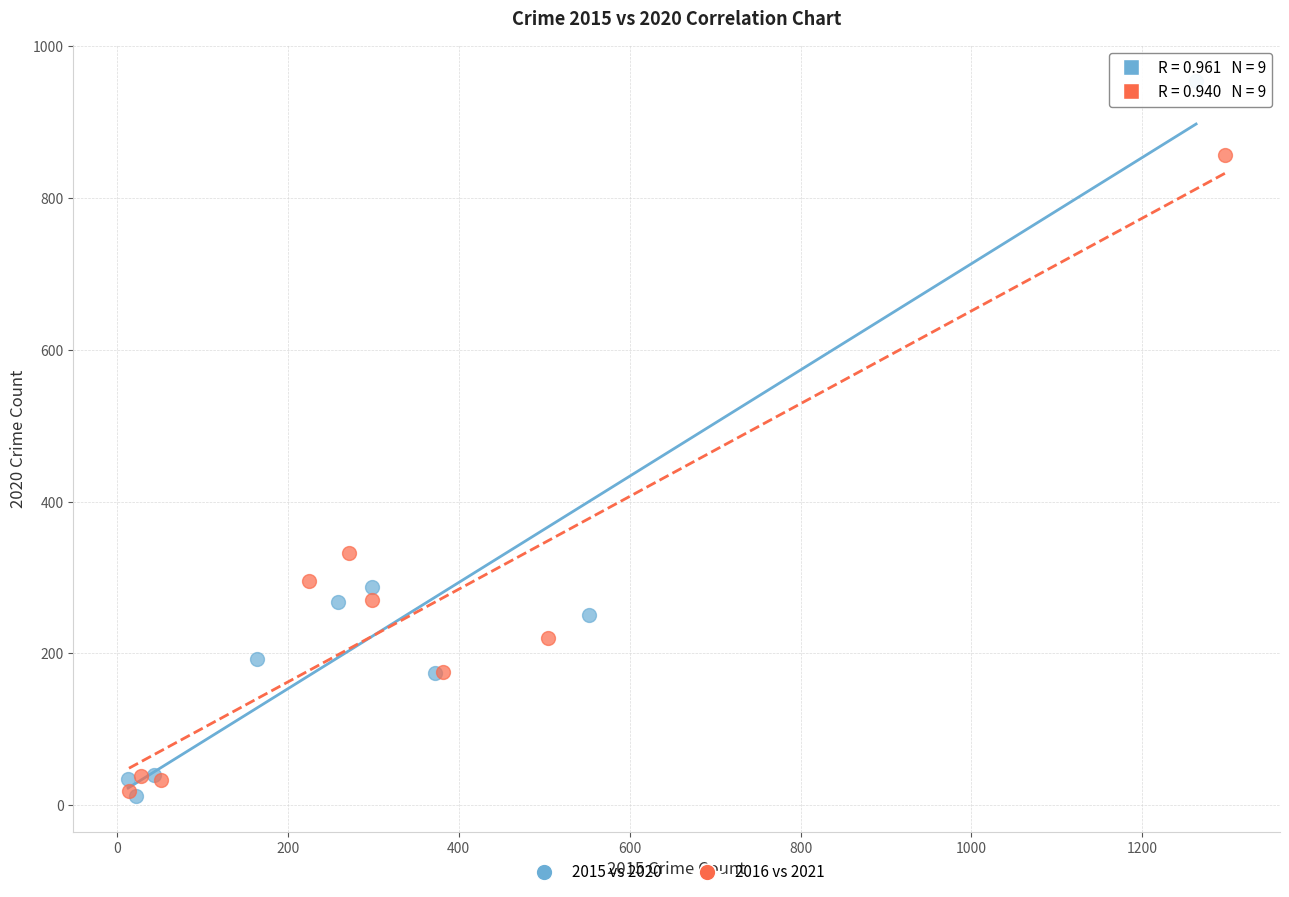

Which series contains the highest Y value?

2015 vs 2020